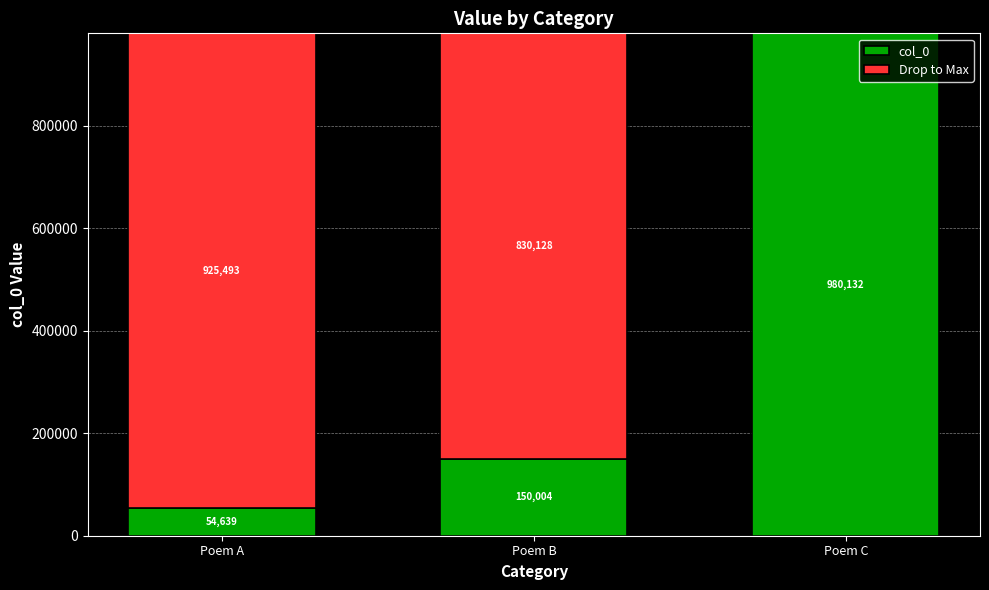

What is the total value across all series at Poem B?

980132